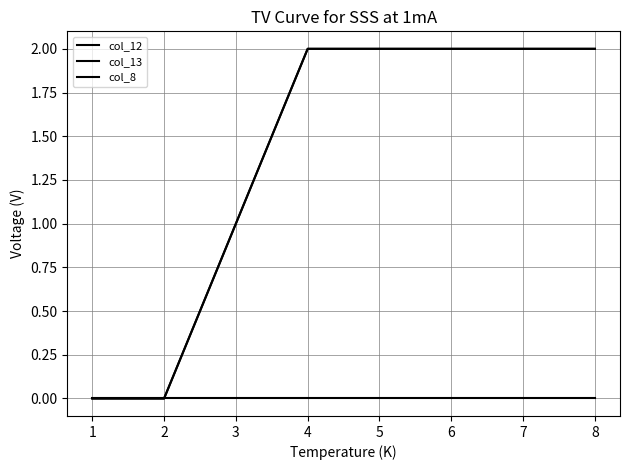

What is the value of the col_13 point at the 4th from the left?

2